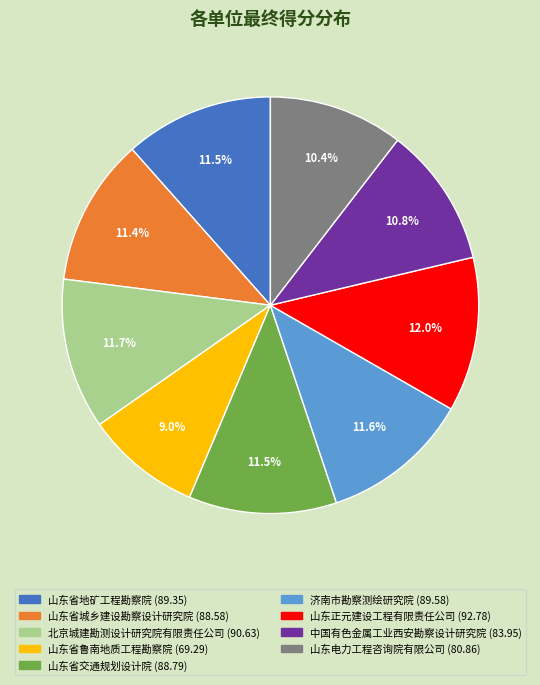

The 中国有色金属工业西安勘察设计研究院 slice represents 26% of the pie. True or false?

False